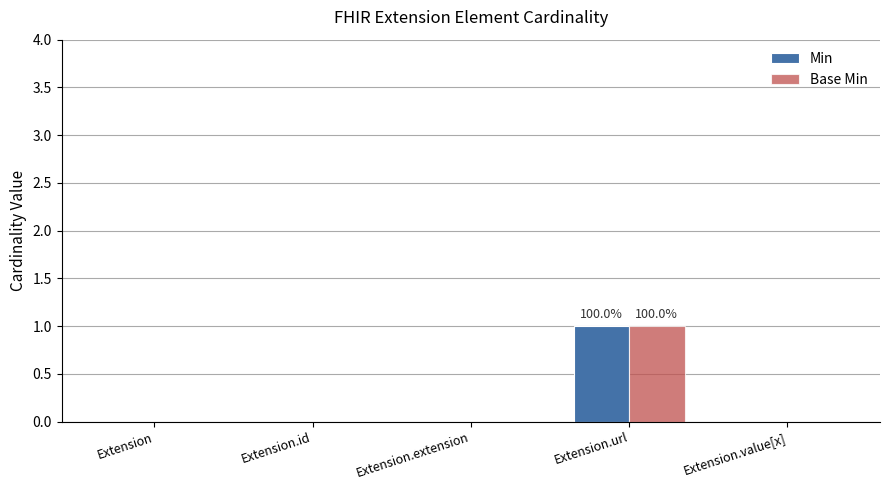

Reading right to left, extract all data points from this chart.

Min: Extension.value[x]=0	Extension.url=1	Extension.extension=0	Extension.id=0	Extension=0
Base Min: Extension.value[x]=0	Extension.url=1	Extension.extension=0	Extension.id=0	Extension=0